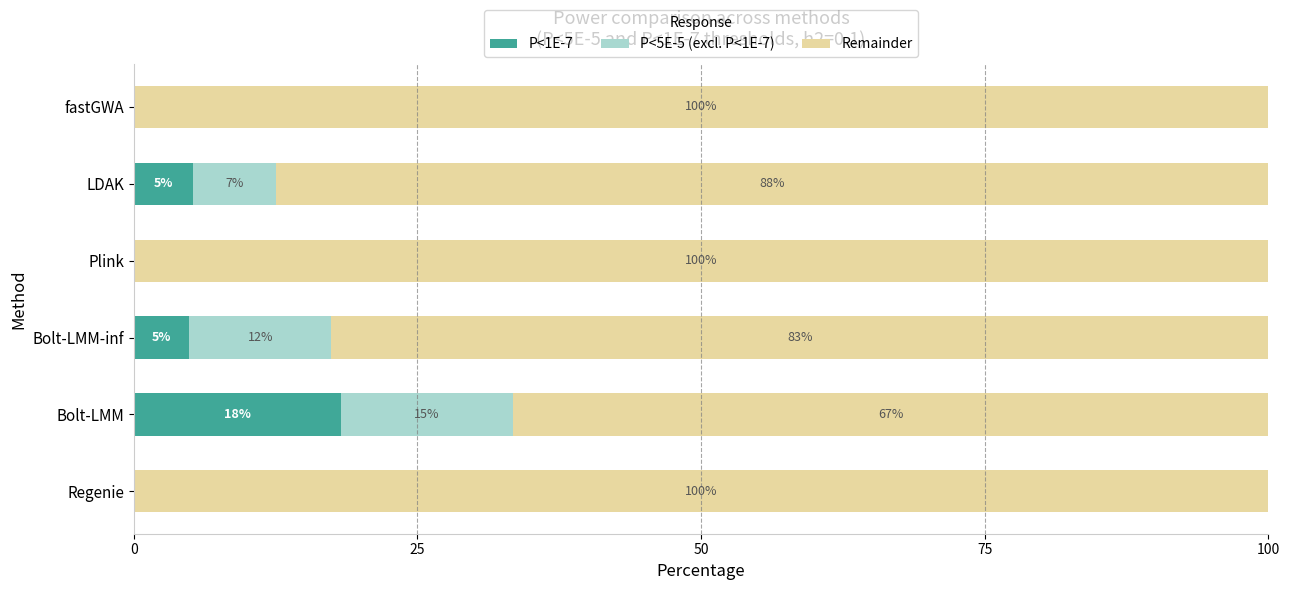

Reading right to left, what are all the values shown in this chart?

P<1E-7: 0.0	0.1	0.0	0.0	0.2	0.0
P<5E-5 (excl. P<1E-7): 0.0	0.1	0.0	0.1	0.2	0.0
Remainder: 1.0	0.9	1.0	0.8	0.7	1.0